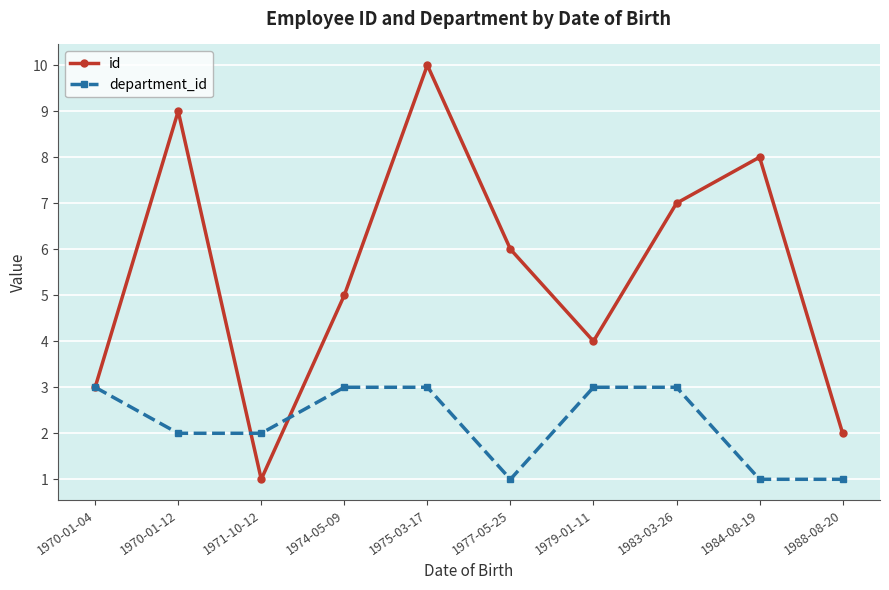

At which category is the sum across all series the highest?

1975-03-17